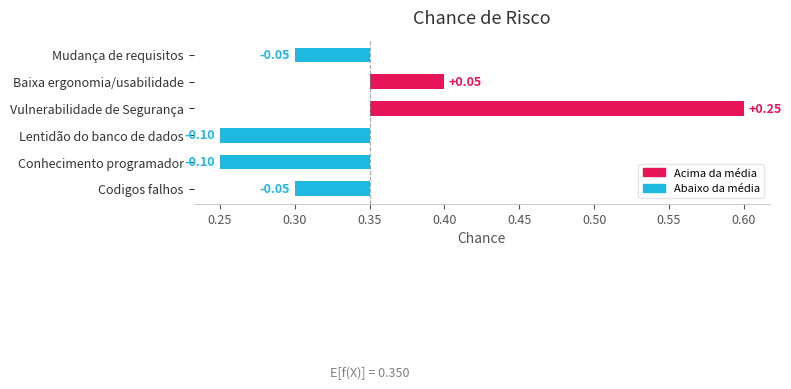

Count the values in the range 0 to 1.

2